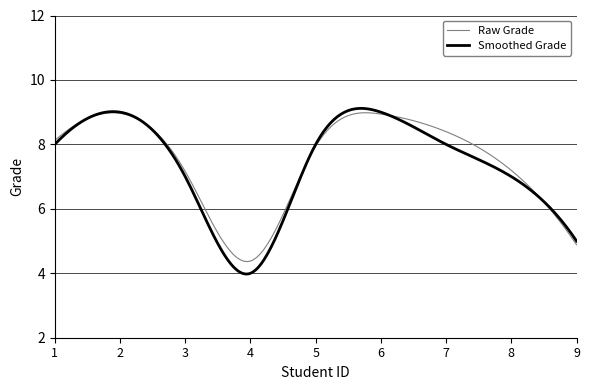

What is the minimum value for Smoothed Grade?

4.0